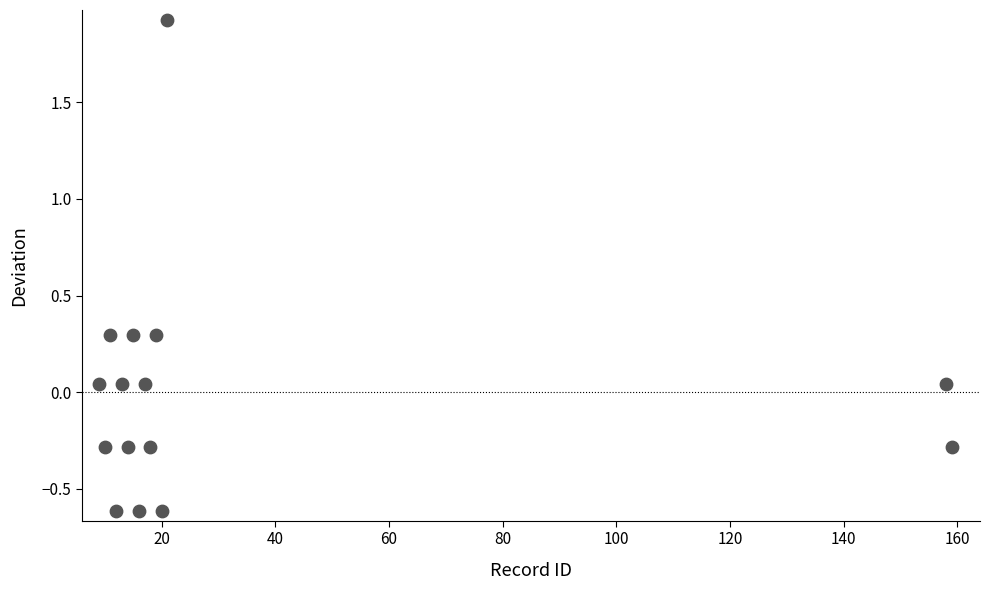

What is the range of Y values (max minus min)?

2.5